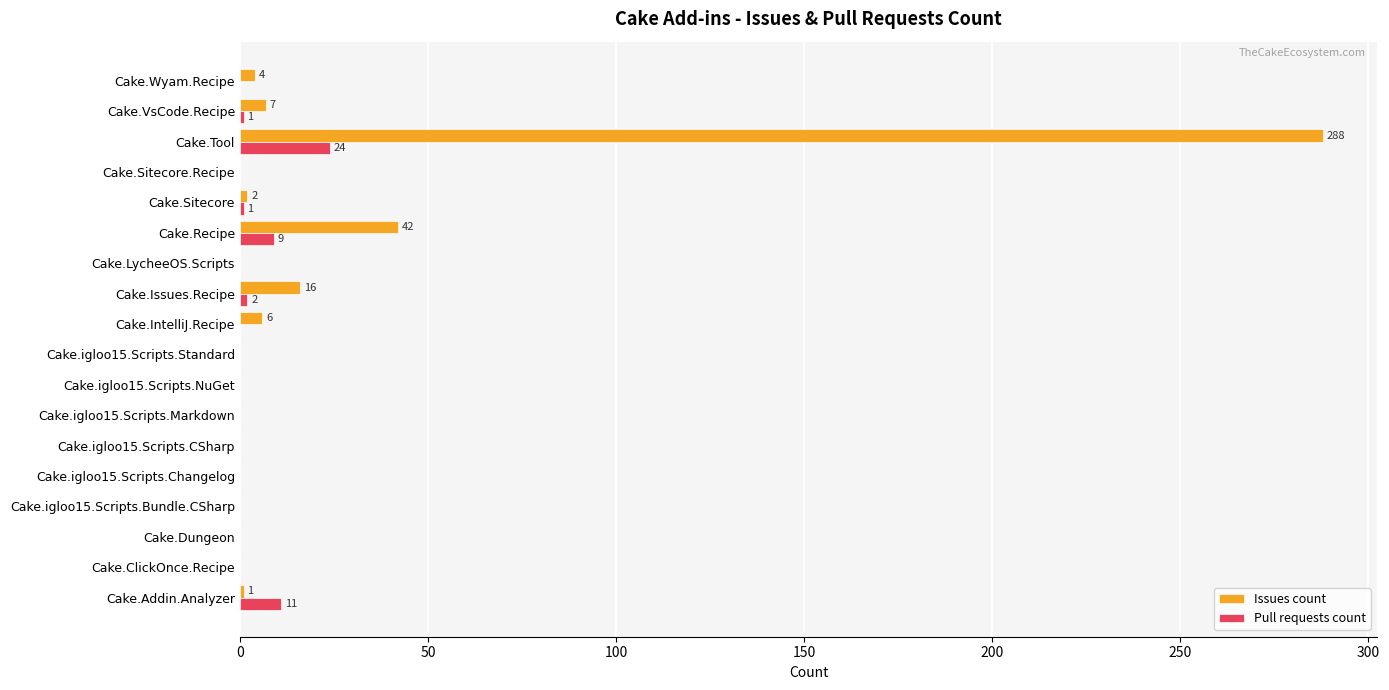

What is the sum of all Pull requests count values?

48